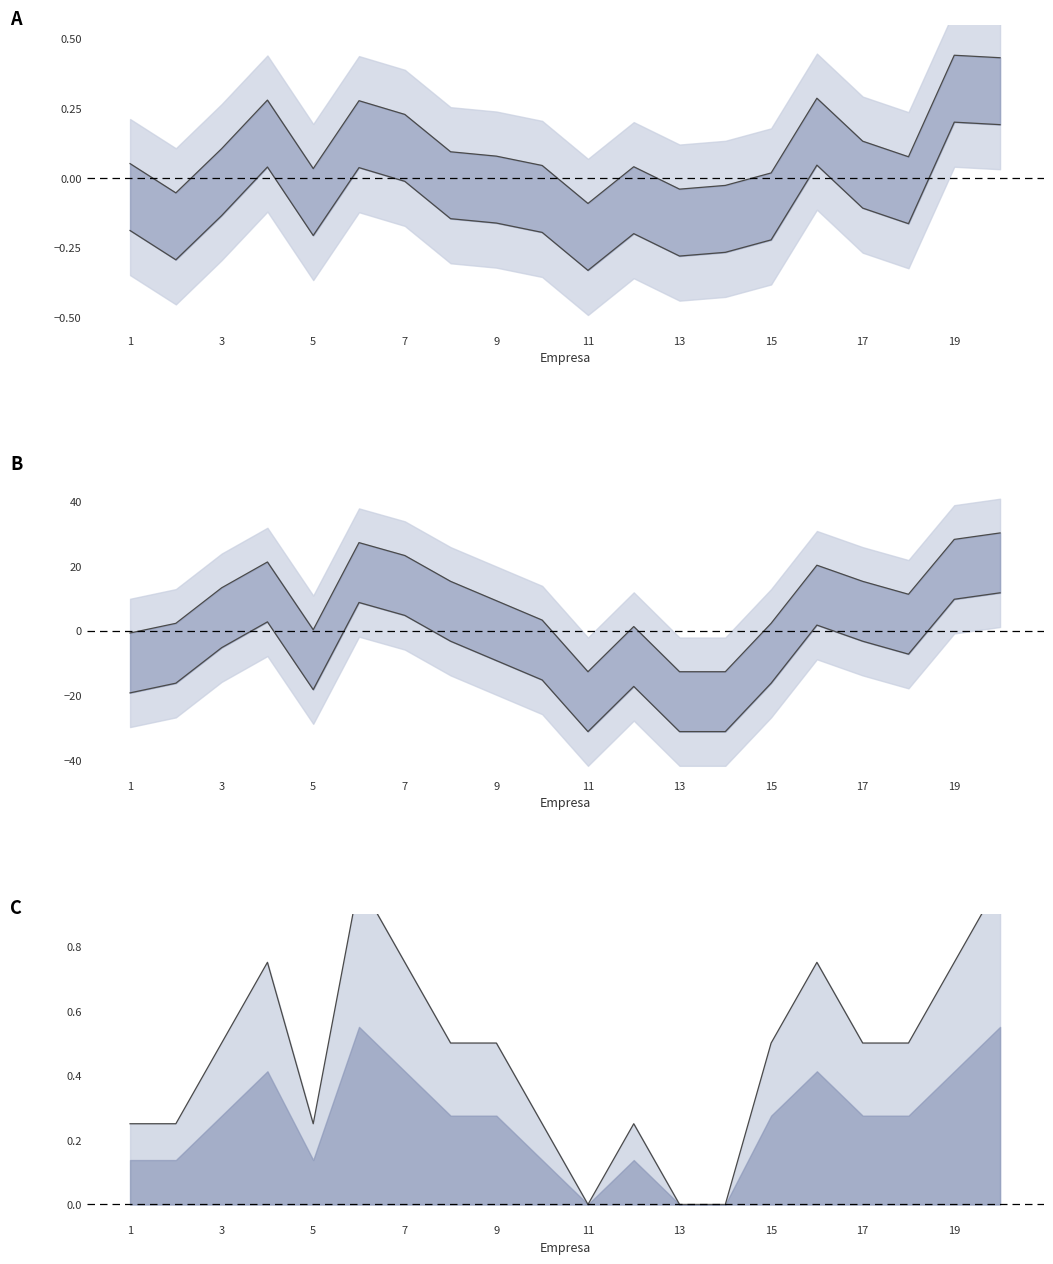

Which category has the highest value across all series?

19